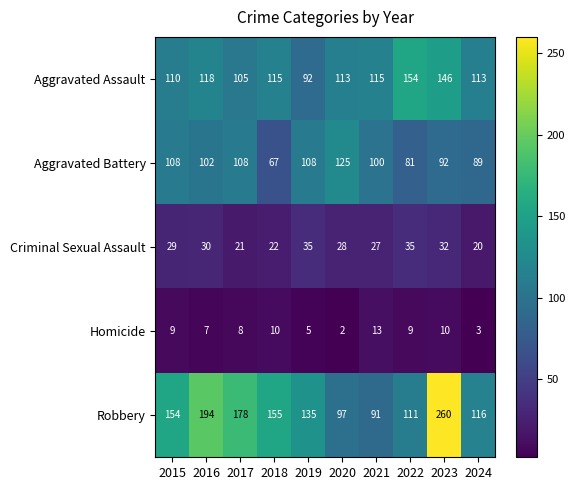

True or false: Aggravated Battery has a value of 33 at 2020.

False